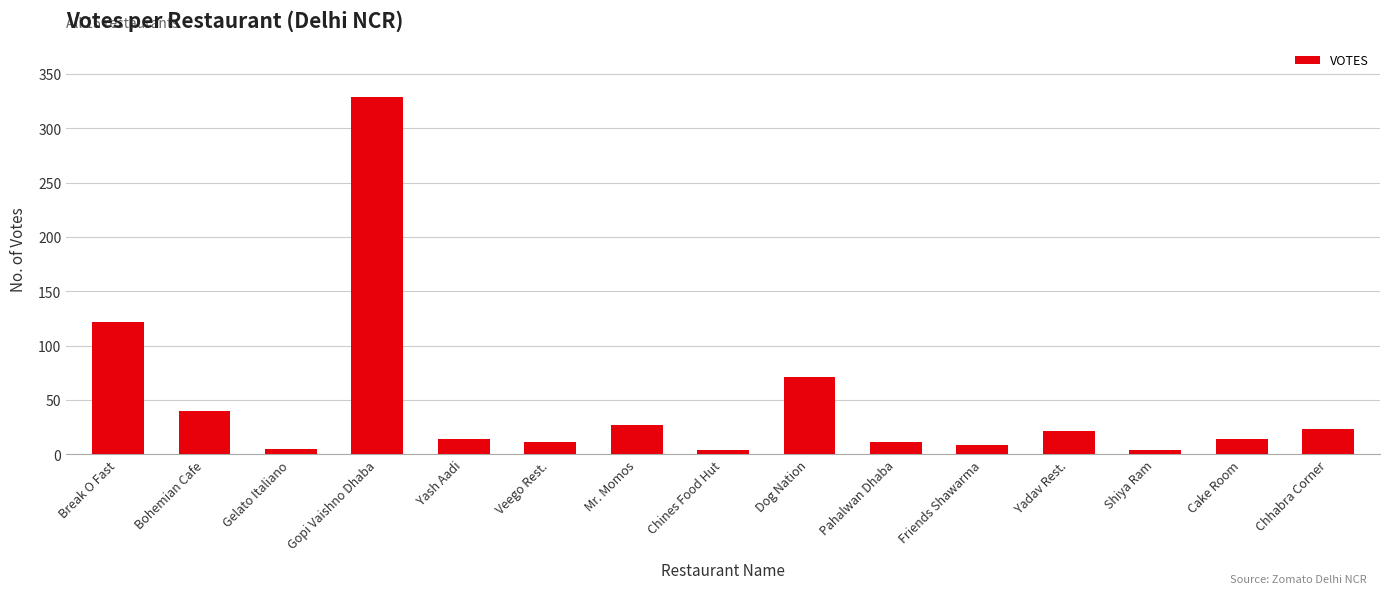

What is the value of the 7th bar from the left?

27